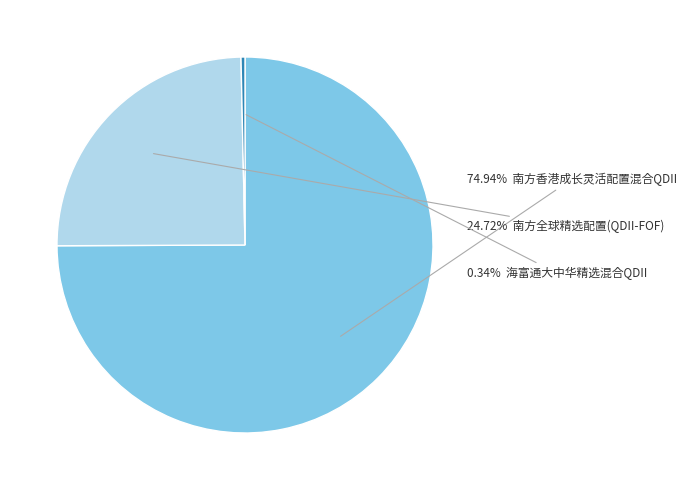

Is there a majority slice in this chart?

Yes